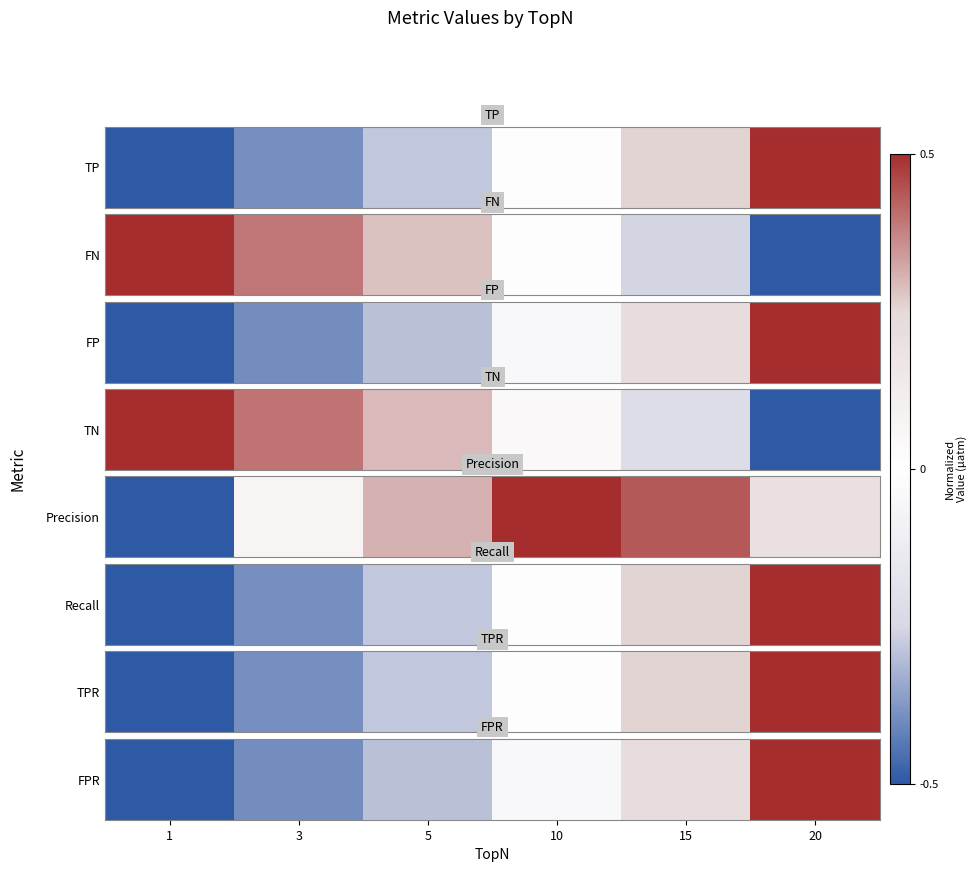

Is it true that the value at 1 is -0.5?

True